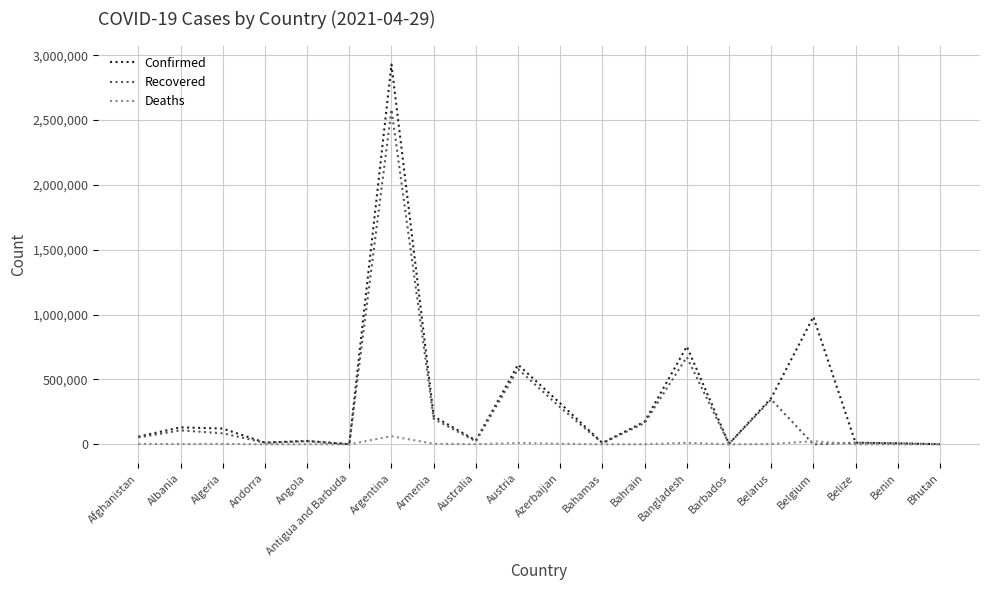

What is the greatest value displayed?

2928890